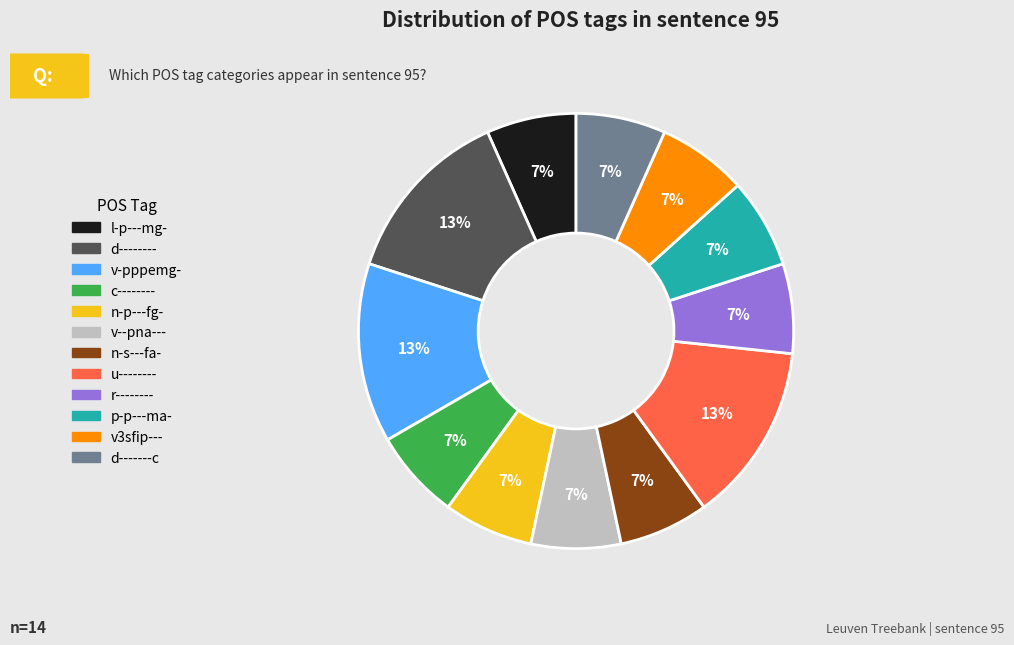

To the nearest percent, what portion does r-------- represent?

7%